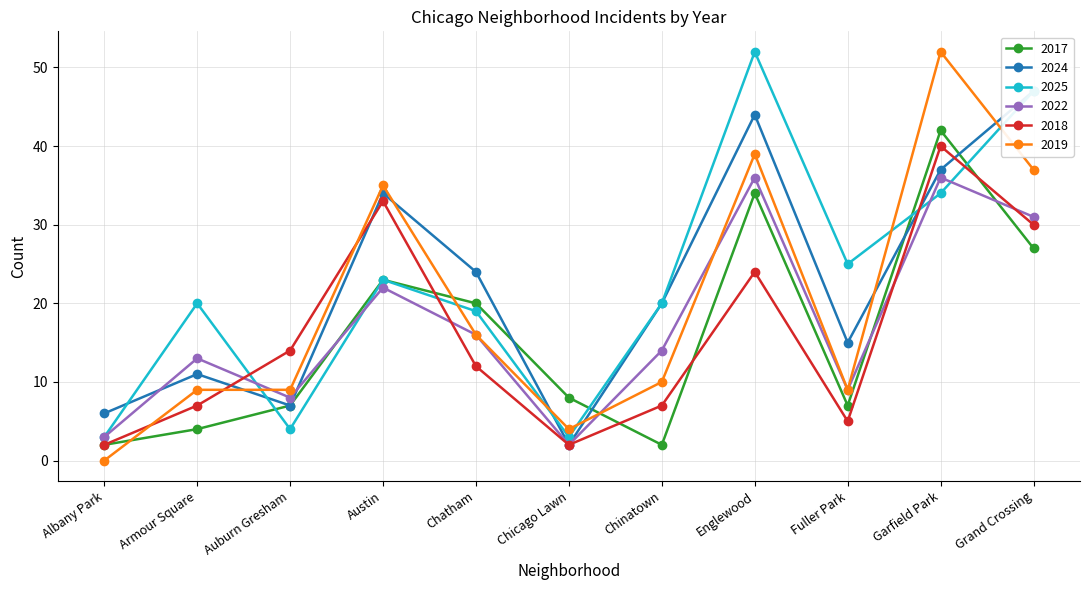

Rank the categories by 2019 value from highest to lowest.

Garfield Park, Englewood, Grand Crossing, Austin, Chatham, Chinatown, Armour Square, Auburn Gresham, Fuller Park, Chicago Lawn, Albany Park